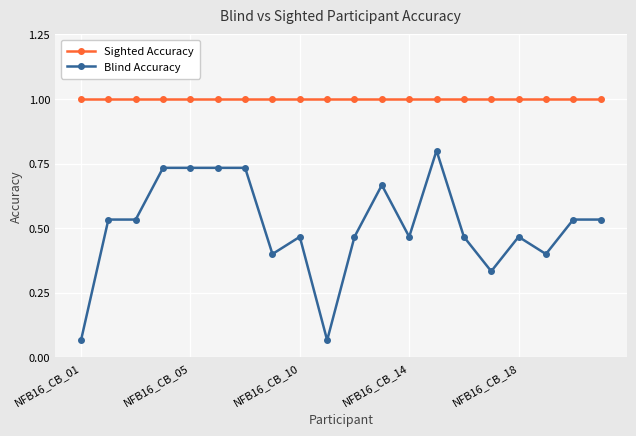

Count the number of data series in this chart.

2